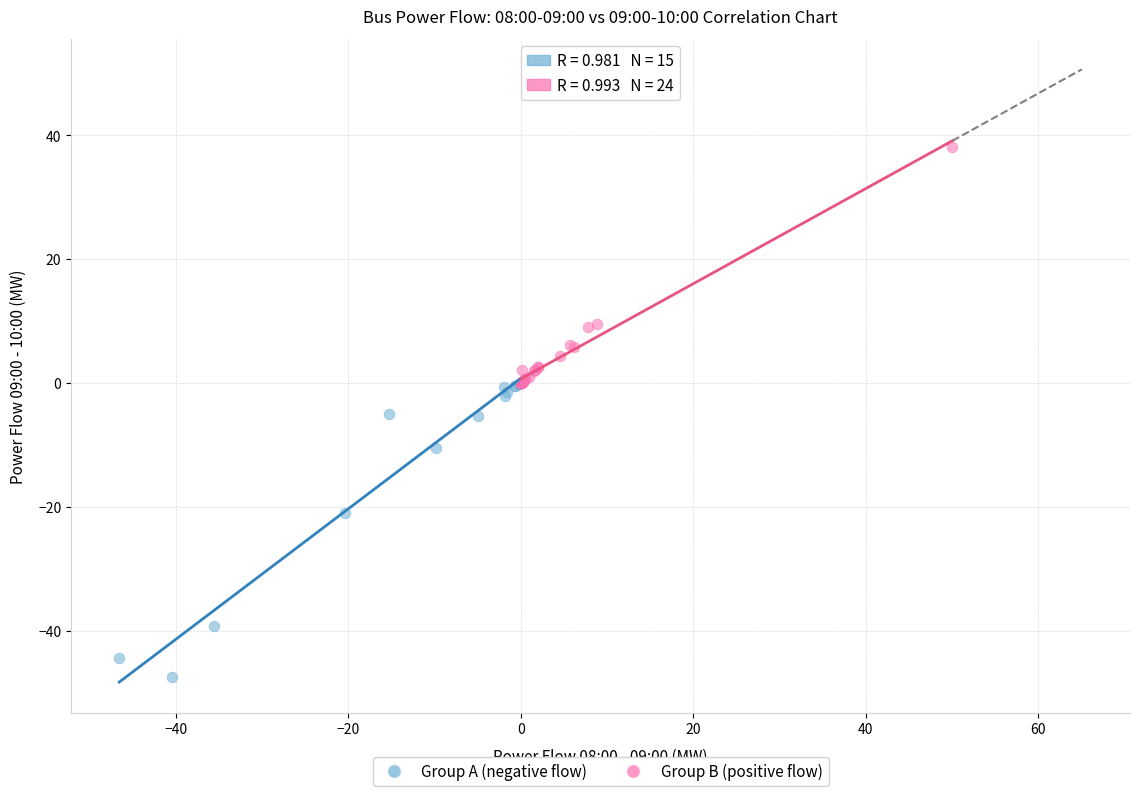

Which series has the widest spread of Y values?

Group A (negative flow)